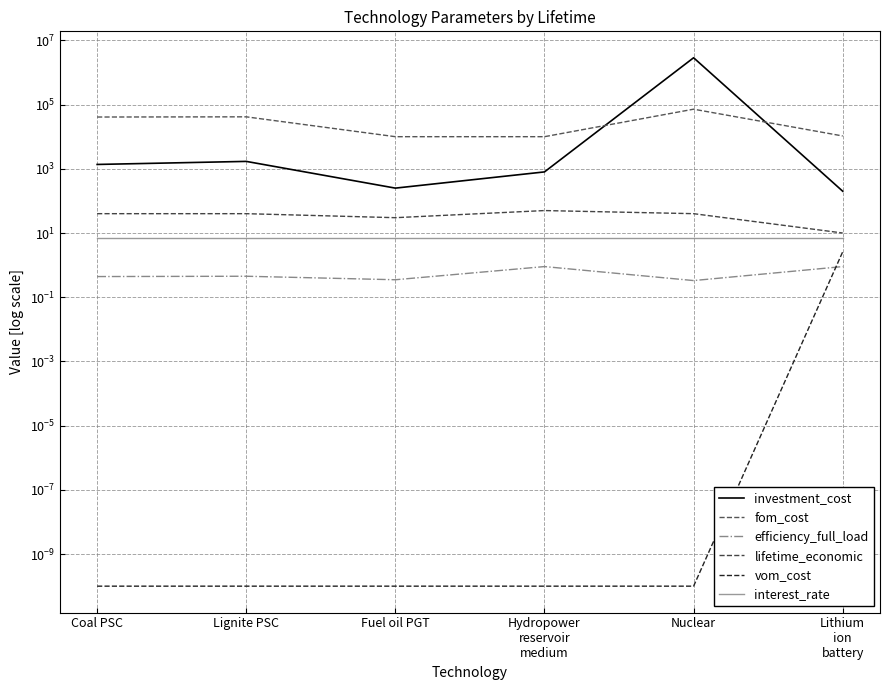

Rank the categories by vom_cost value from highest to lowest.

Lithium
ion
battery, Coal PSC, Lignite PSC, Fuel oil PGT, Hydropower
reservoir
medium, Nuclear